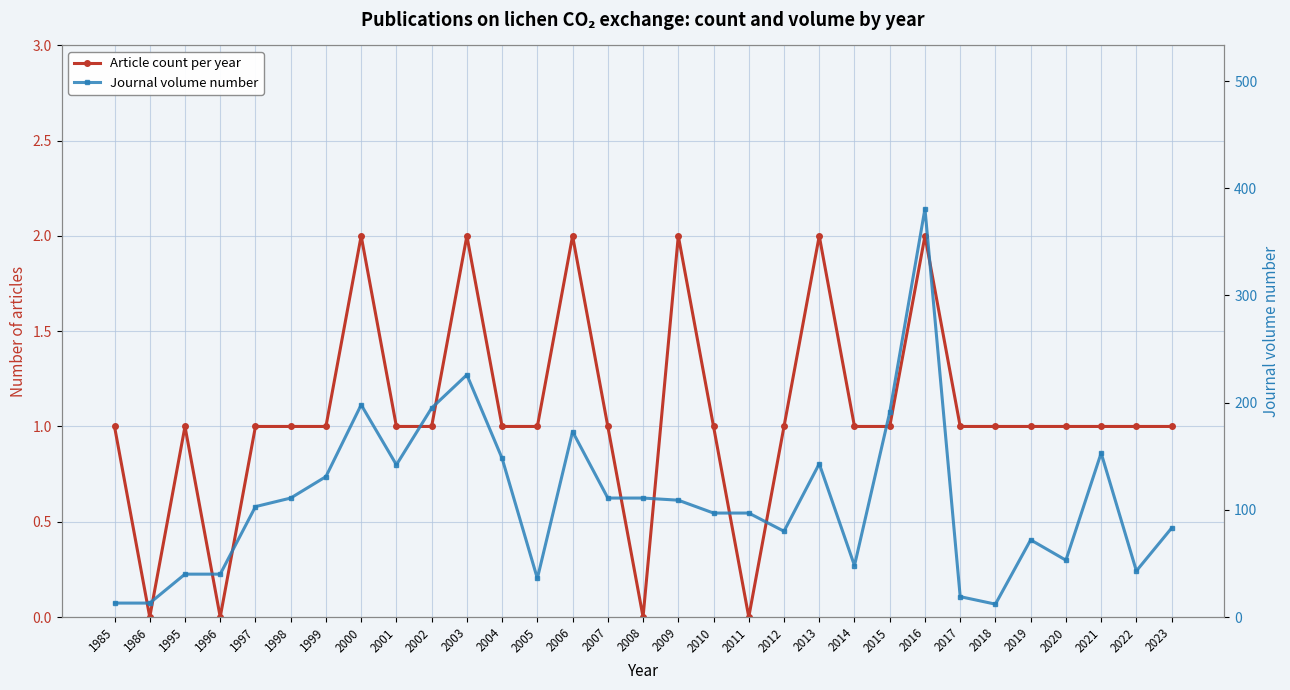

How many series are shown in this chart?

2